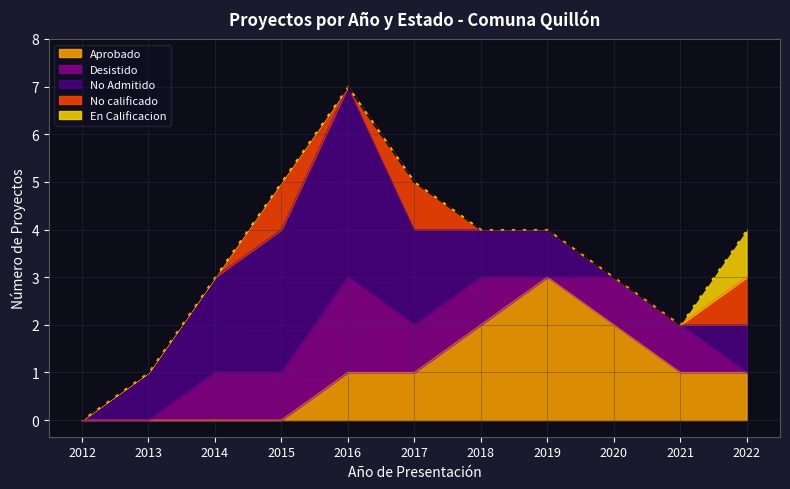

The Desistido series shows 1 at 2014. True or false?

True